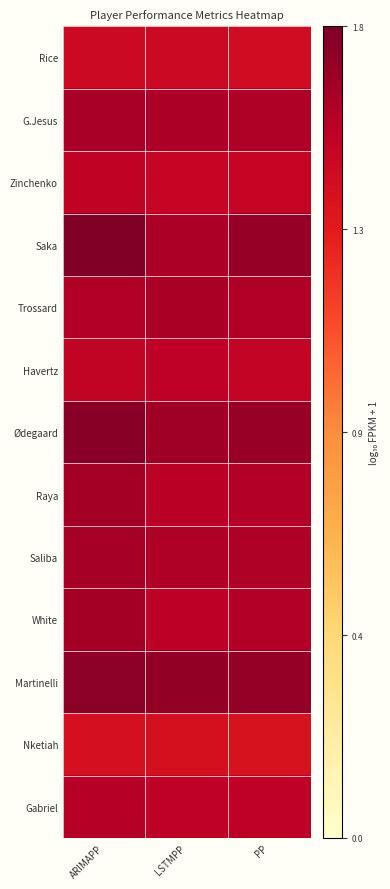

At which category does the chart reach its peak across all series?

ARIMAPP